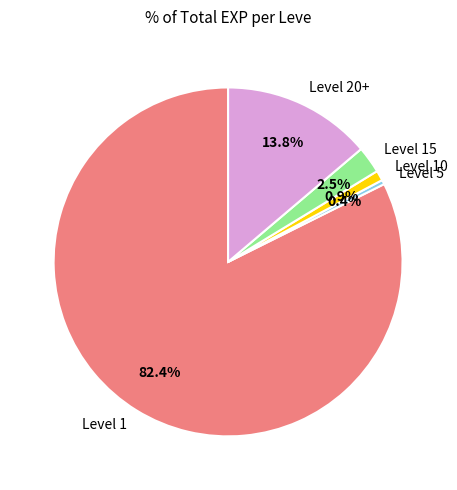

What percentage is NOT represented by Level 1?

17.6%